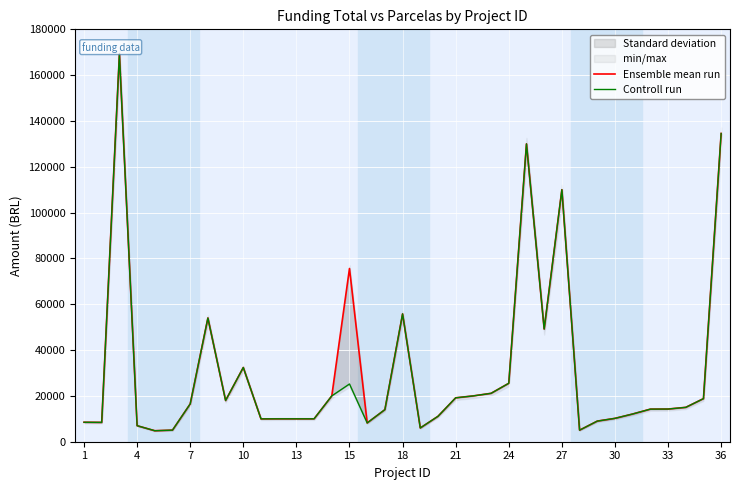

True or false: Ensemble mean run and Controll run intersect in this chart.

False